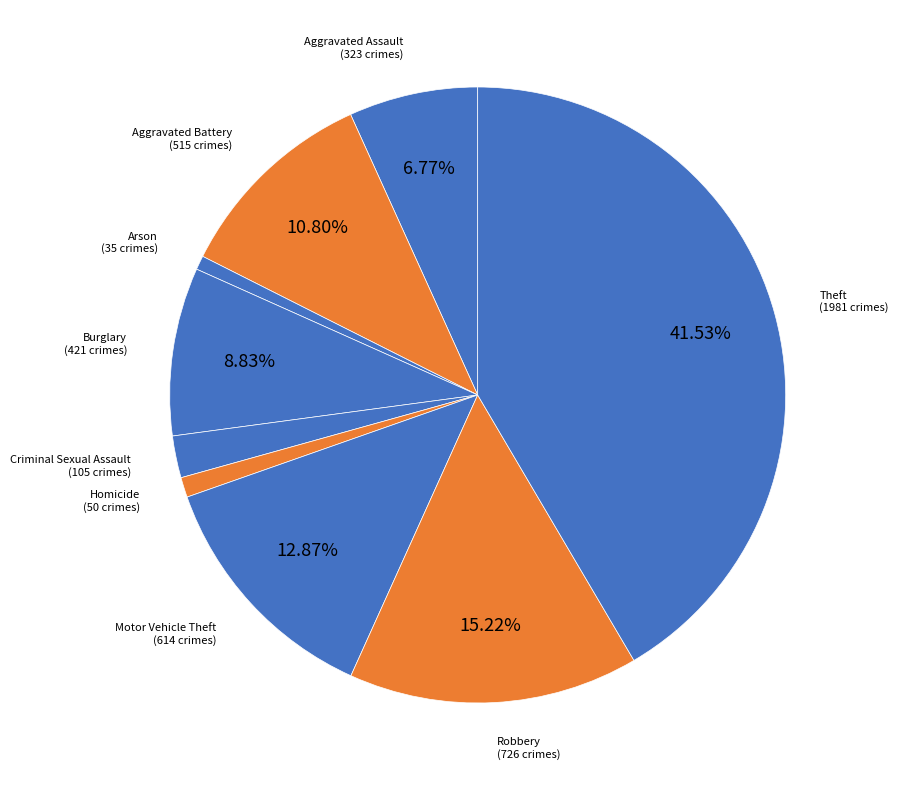

How many slices are in this pie chart?

9